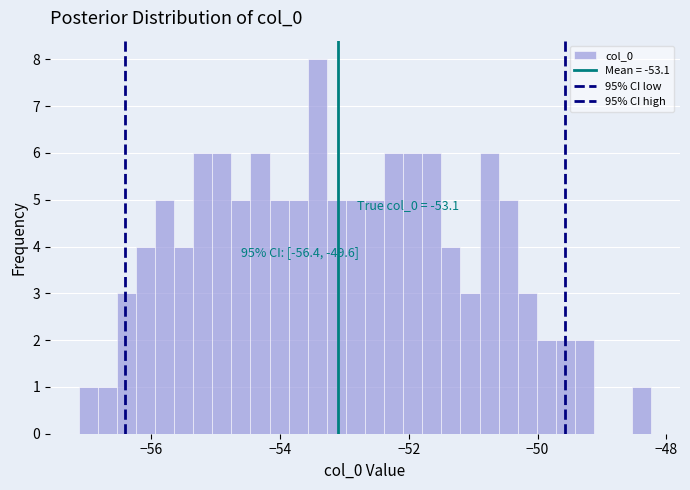

Around what value on the x-axis is the tallest bar? Give the approximate position of its centre, as read against the axis.

-53.4